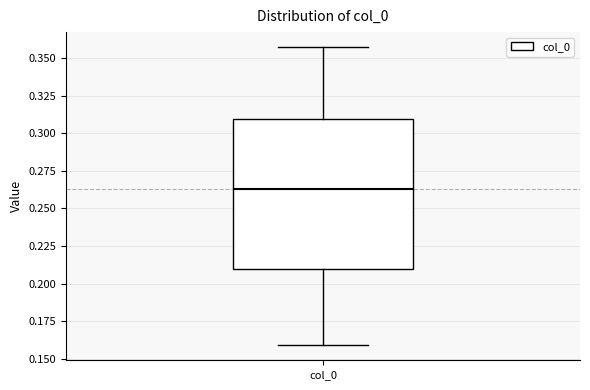

Read this box plot against the y-axis: the position of the median line, the range covered by the box, and the ends of both whiskers. The values are not printed on the chart, so give them approximately, as read against the axis.

median 0.265, box 0.210 to 0.310, whiskers 0.160 to 0.355